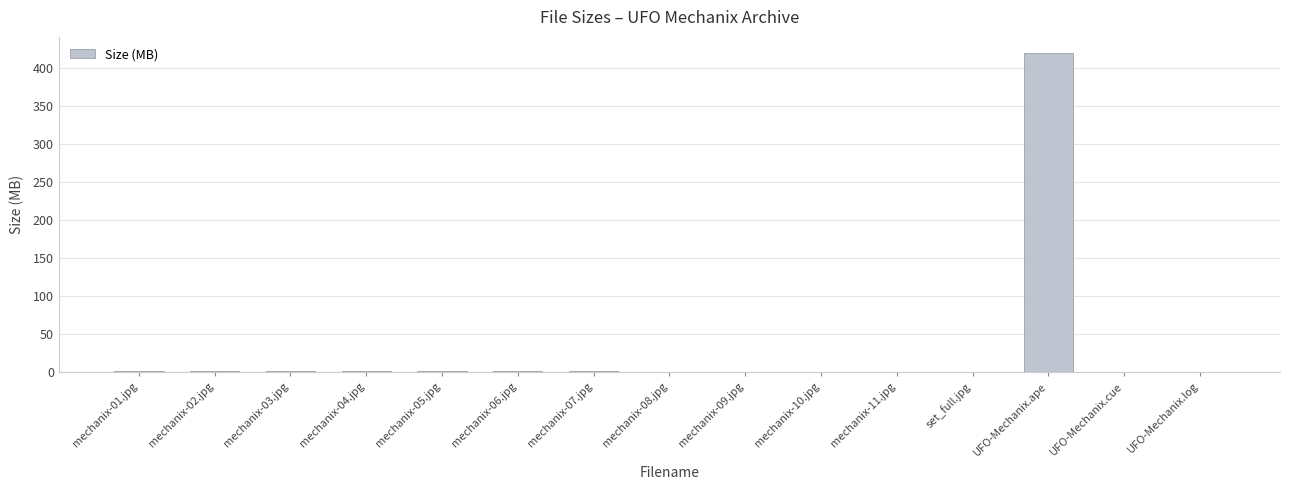

Are the bars horizontal?

No